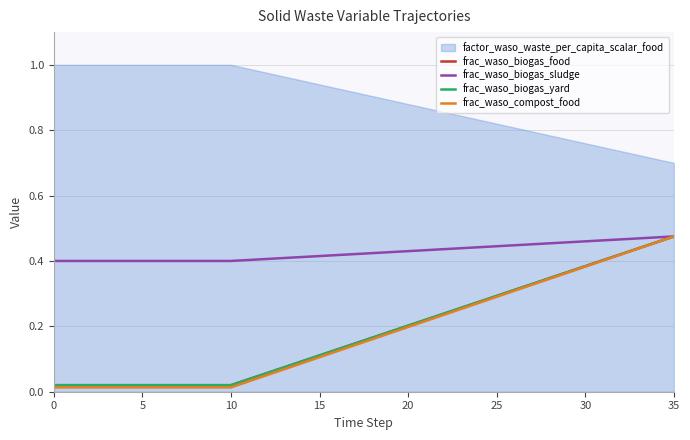

Does the chart have visible grid lines?

Yes